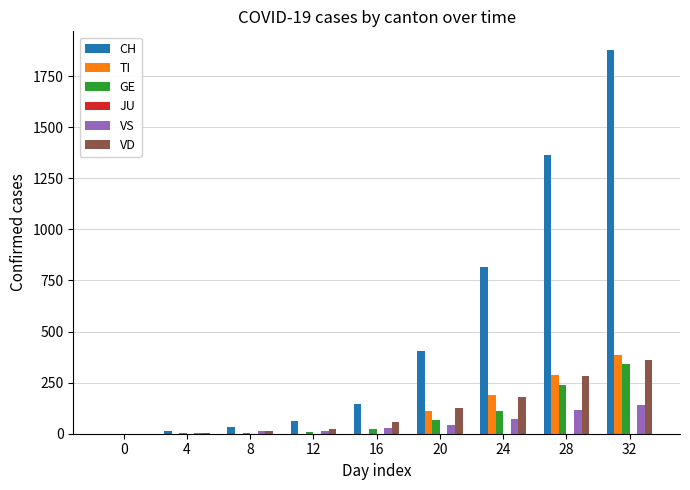

Between 8 and 32, which series saw the biggest shift?

CH